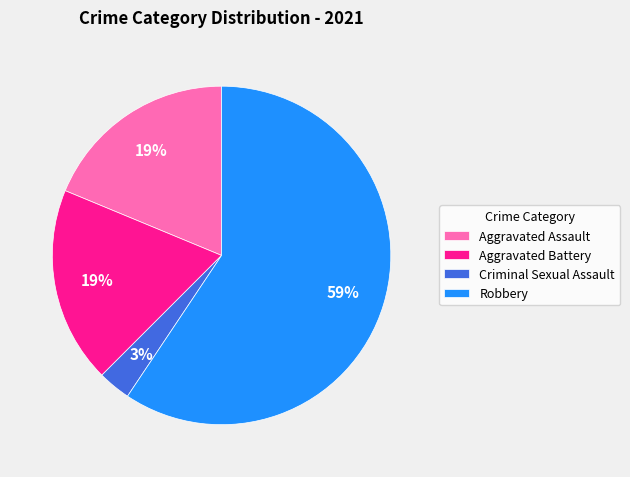

Do Robbery and Aggravated Assault together represent more than half of the pie?

Yes